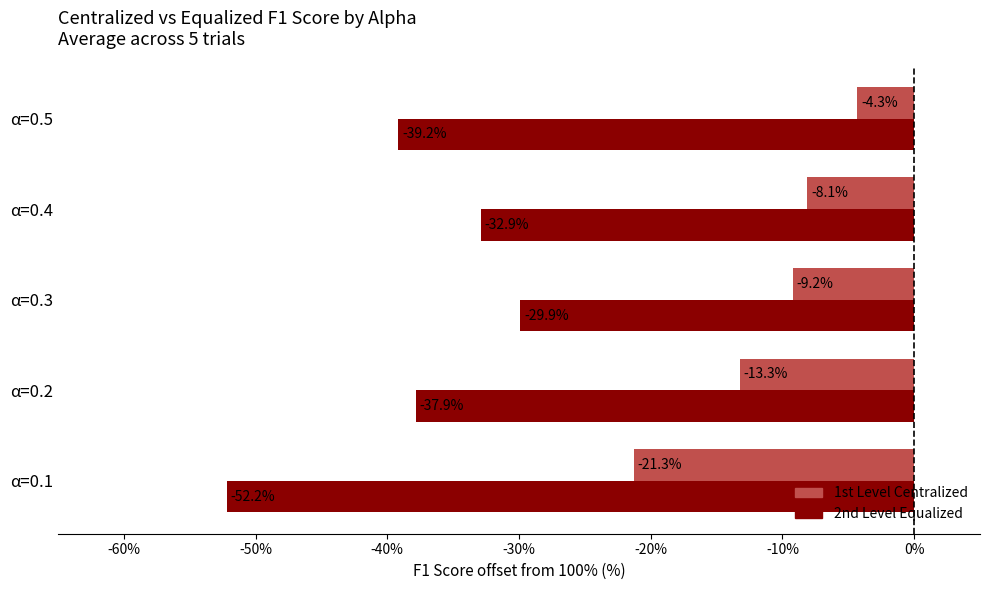

Which series has the largest range (max minus min)?

2nd Level Equalized